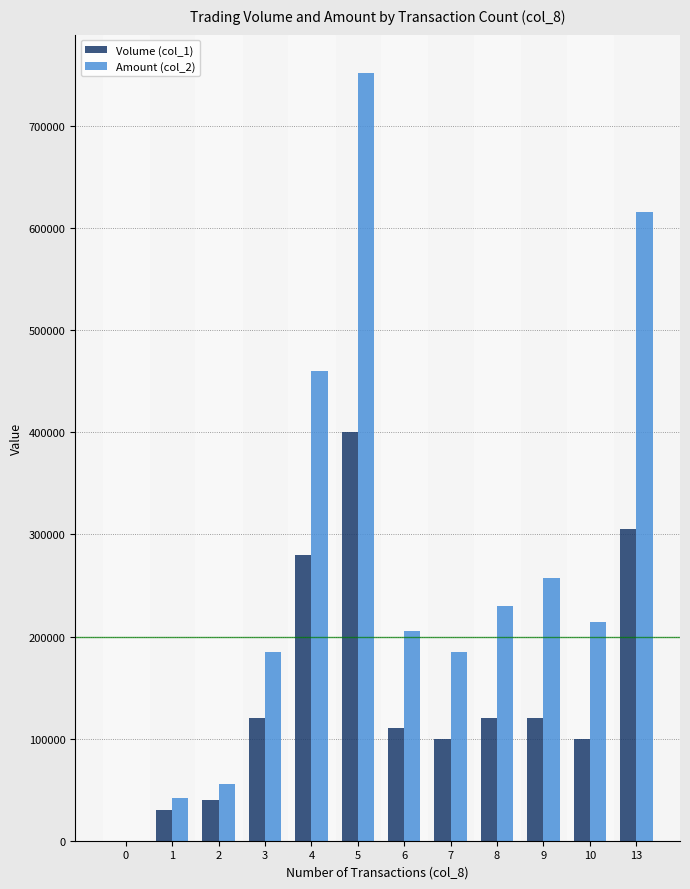

Which series has the widest spread of values?

Amount (col_2)